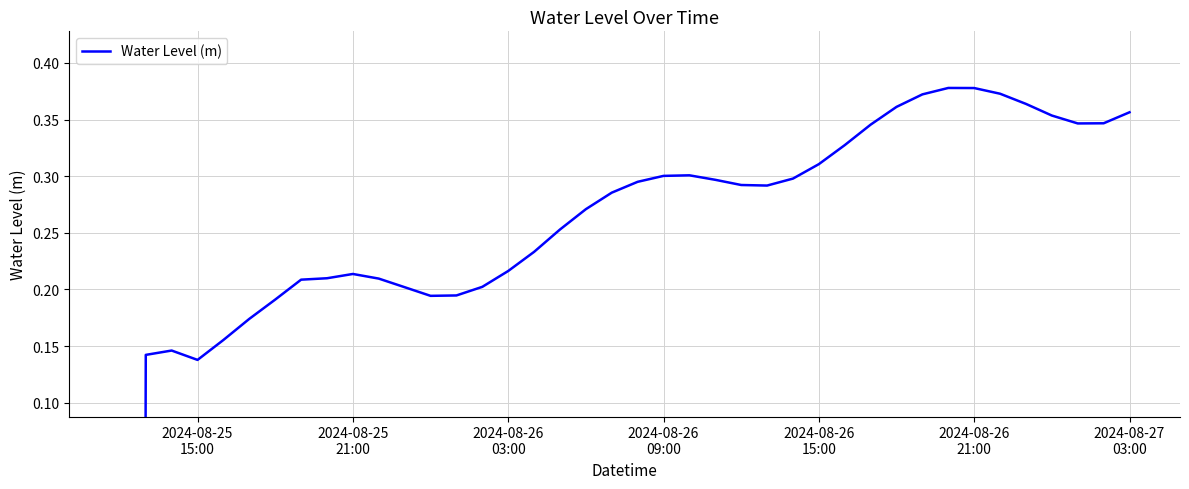

What is the smallest value displayed?

-8.5